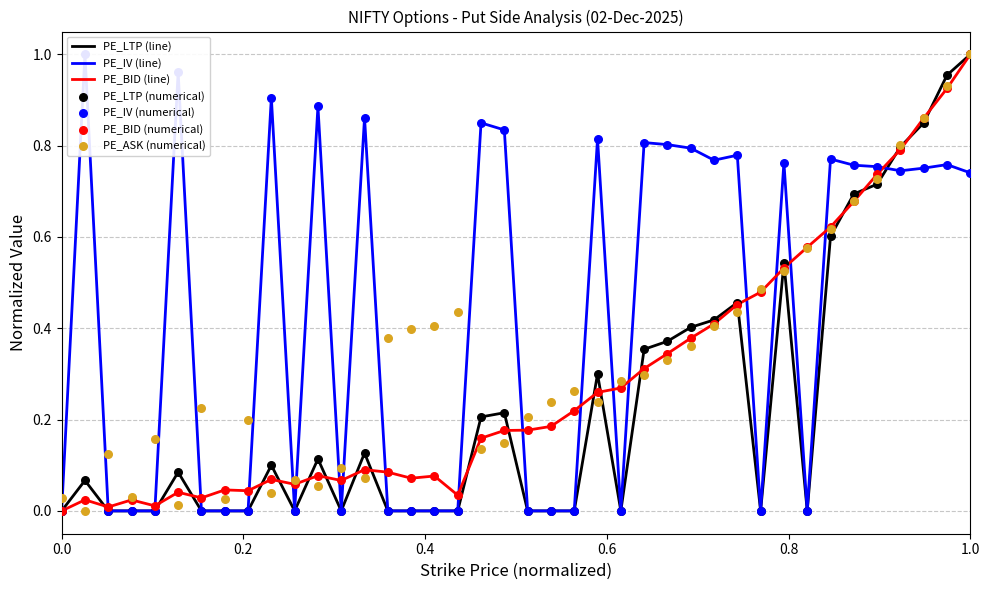

What is the total value across all series at 24150?

0.1